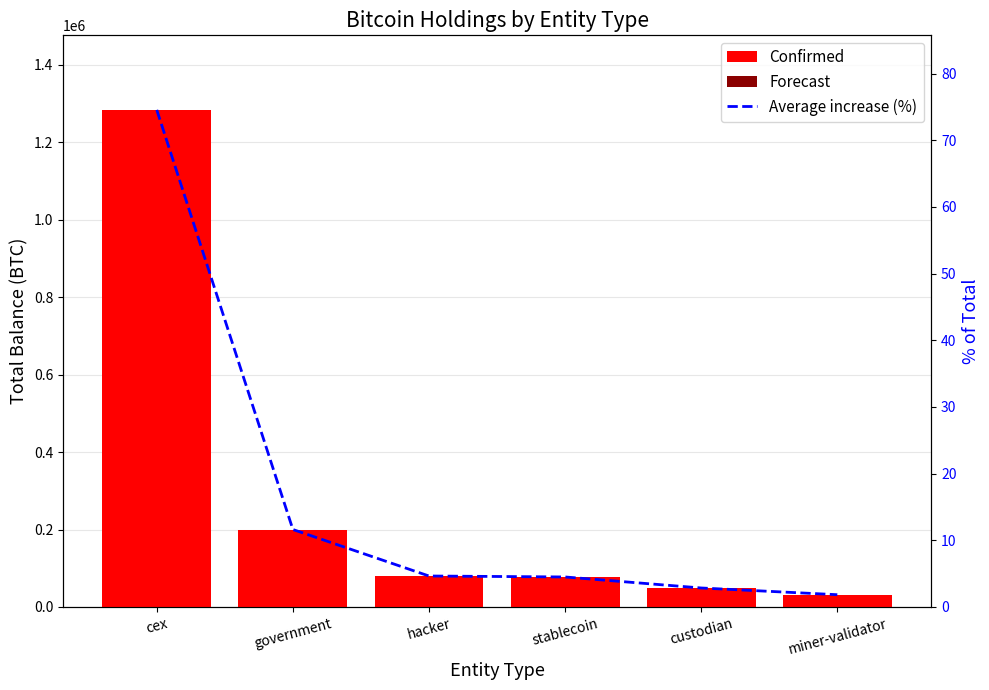

What position from the left is hacker?

3